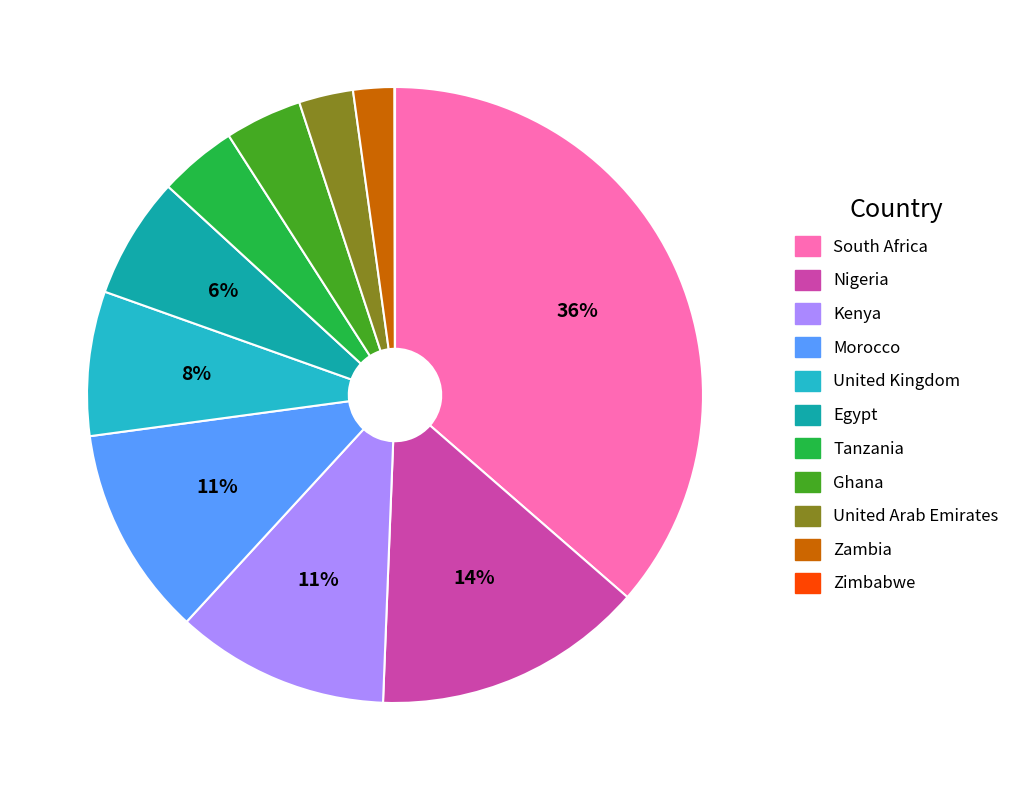

The Tanzania slice represents 4% of the pie. True or false?

True